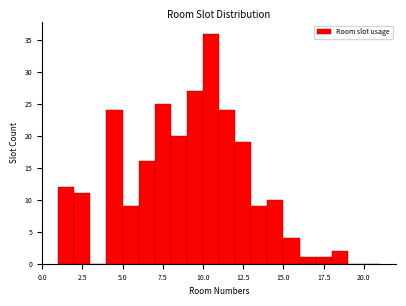

Around what value on the x-axis is the tallest bar? Give the approximate position of its centre, as read against the axis.

10.5